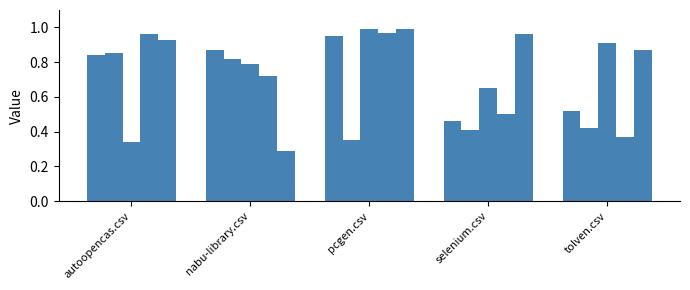

How many series are shown in this chart?

5